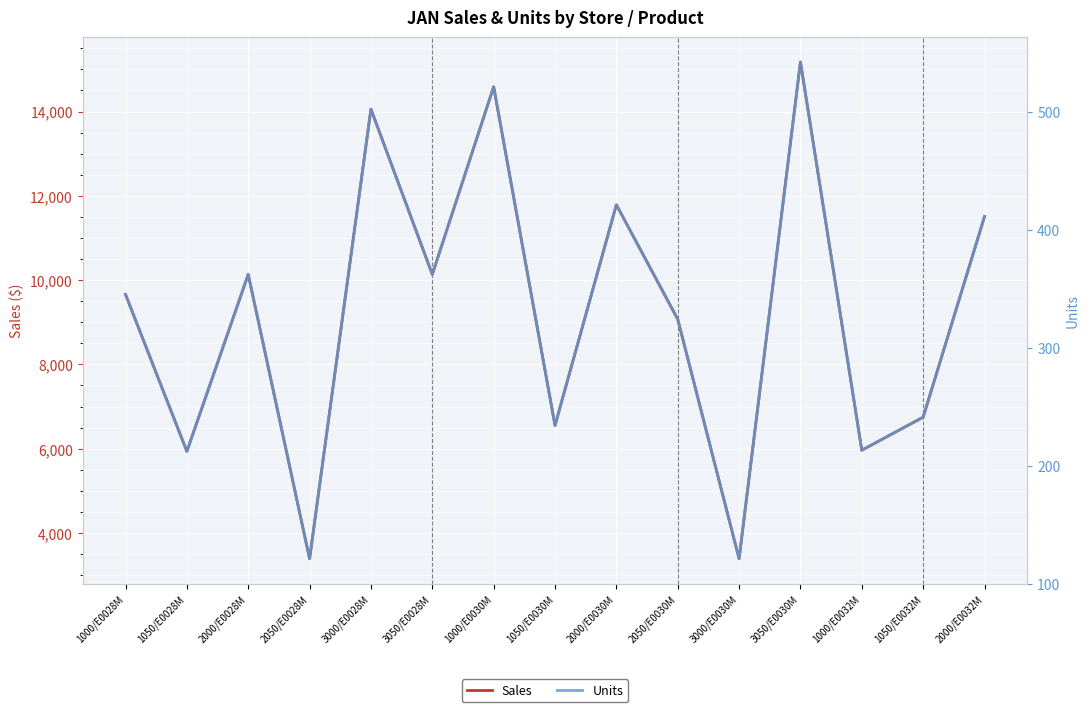

Rank the categories by Sales value from lowest to highest.

2050/E0028M, 3000/E0030M, 1050/E0028M, 1000/E0032M, 1050/E0030M, 1050/E0032M, 2050/E0030M, 1000/E0028M, 2000/E0028M, 3050/E0028M, 2000/E0032M, 2000/E0030M, 3000/E0028M, 1000/E0030M, 3050/E0030M